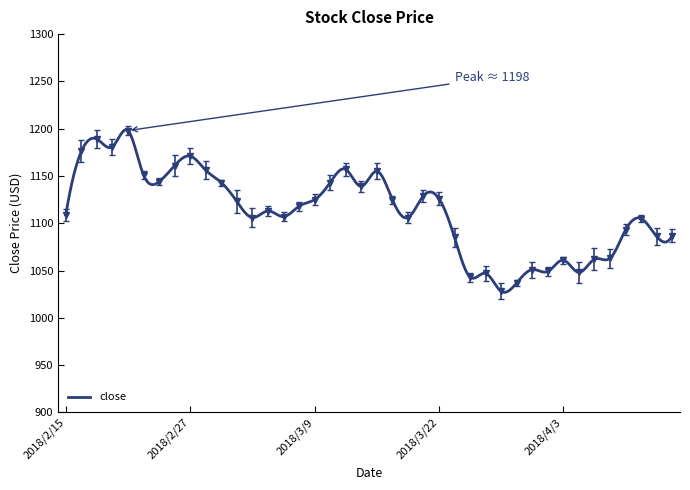

Where is the first local minimum?

2018/2/20